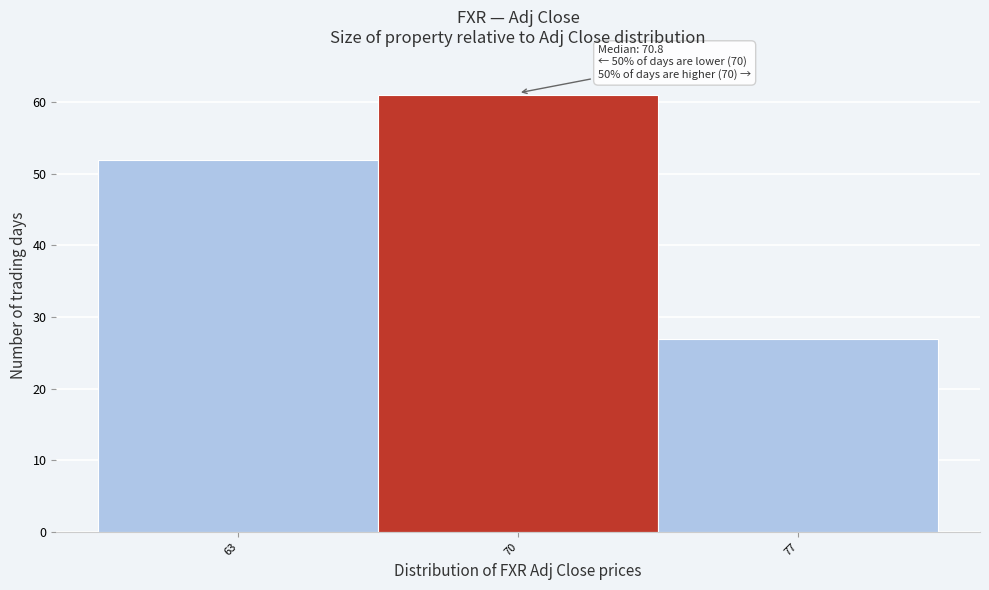

Reading right to left, extract all data points from this chart.

27	61	52